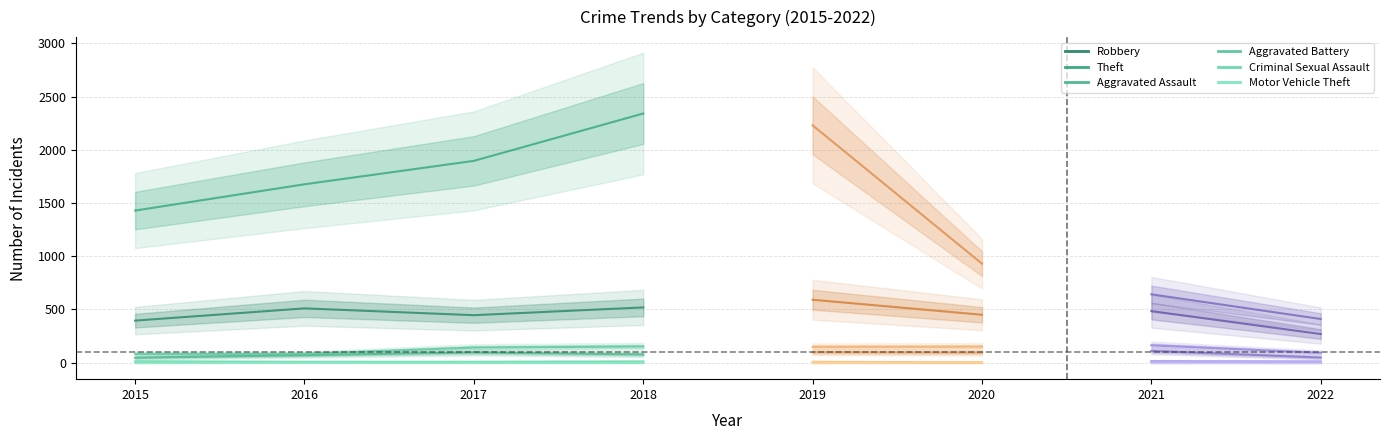

Is the value of Aggravated Battery at 2021 greater than the value of Criminal Sexual Assault at 2021?

Yes